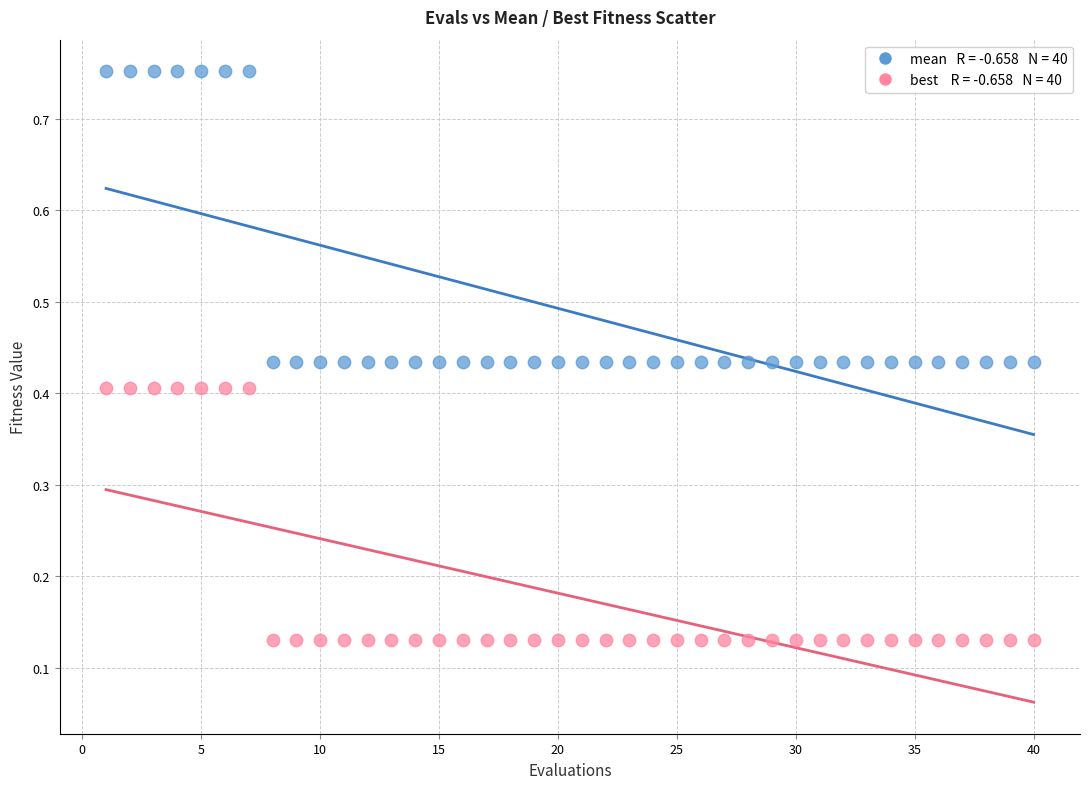

Across all data points, what is the range of Y values (max minus min)?

0.6